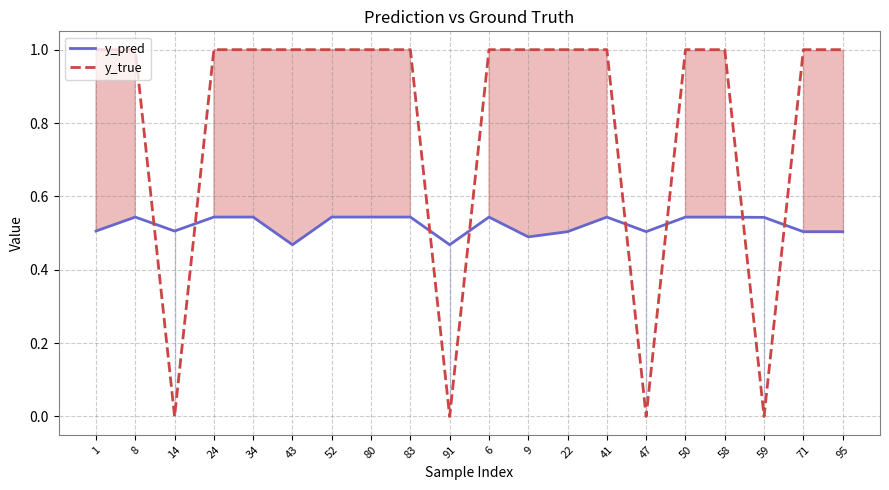

What position from the right is 22?

8